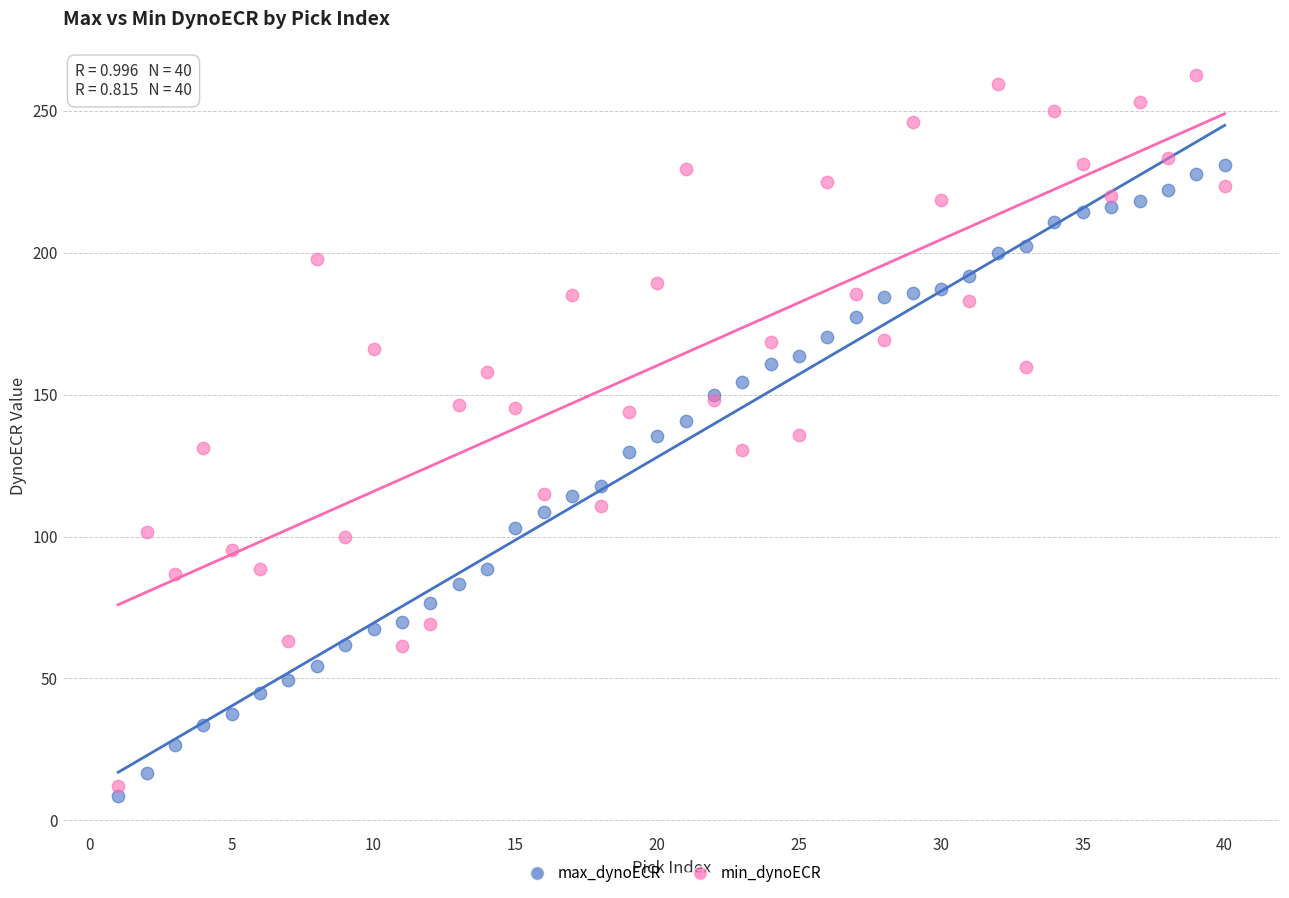

Which series contains the highest Y value?

min_dynoECR